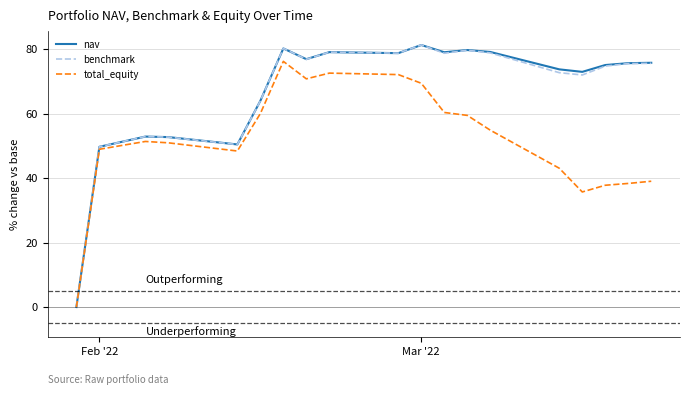

How many lines are shown in the chart?

3